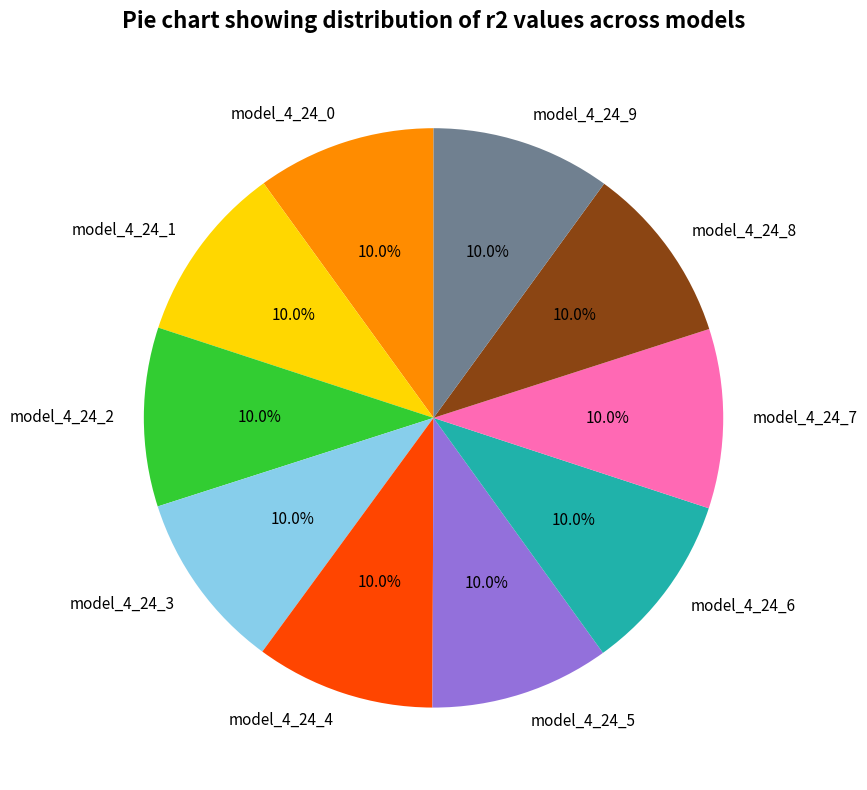

True or false: model_4_24_1 accounts for 22% of the total.

False